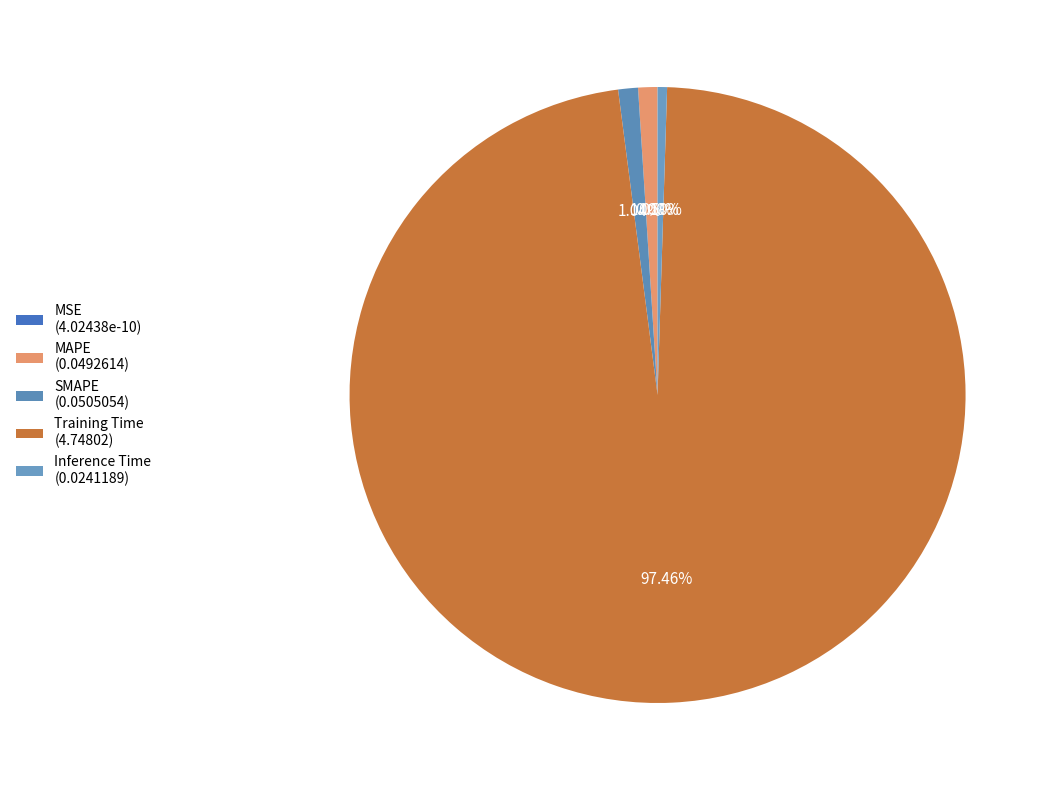

Rank the categories by value from lowest to highest.

MSE, Inference Time, MAPE, SMAPE, Training Time